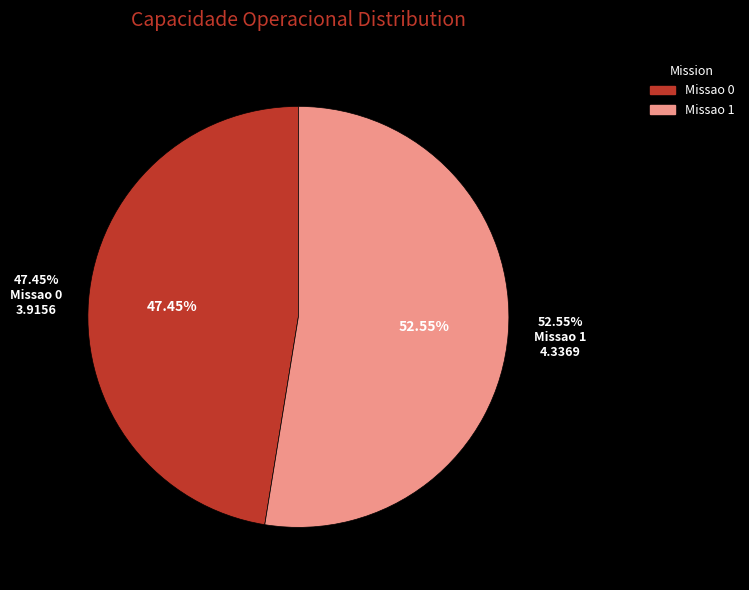

To the nearest percent, what is the difference between the Missao 1 and Missao 0 slice percentages?

5%